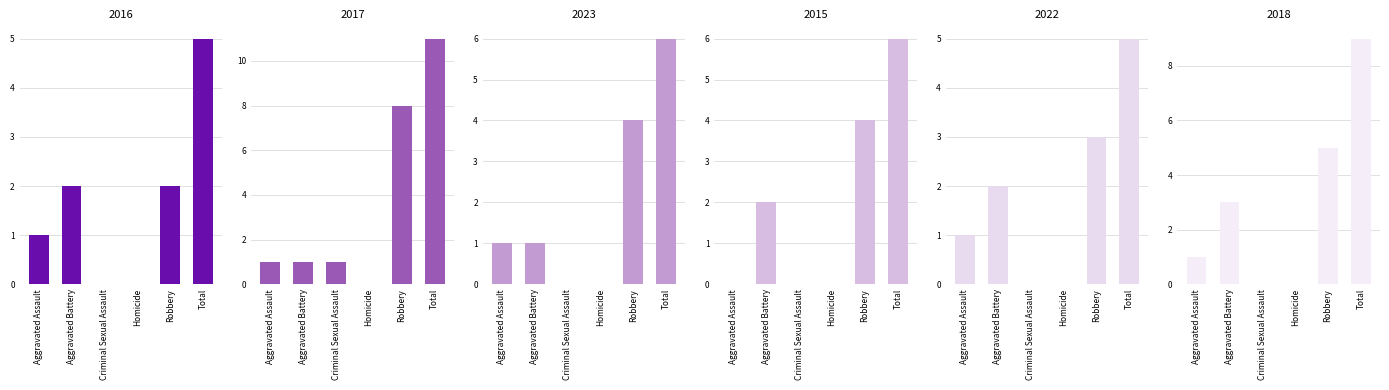

Reading right to left, what are all the values shown in this chart?

2016: Total=5	Robbery=2	Homicide=0	Criminal Sexual Assault=0	Aggravated Battery=2	Aggravated Assault=1
2017: Total=11	Robbery=8	Homicide=0	Criminal Sexual Assault=1	Aggravated Battery=1	Aggravated Assault=1
2023: Total=6	Robbery=4	Homicide=0	Criminal Sexual Assault=0	Aggravated Battery=1	Aggravated Assault=1
2015: Total=6	Robbery=4	Homicide=0	Criminal Sexual Assault=0	Aggravated Battery=2	Aggravated Assault=0
2022: Total=5	Robbery=3	Homicide=0	Criminal Sexual Assault=0	Aggravated Battery=2	Aggravated Assault=1
2018: Total=9	Robbery=5	Homicide=0	Criminal Sexual Assault=0	Aggravated Battery=3	Aggravated Assault=1